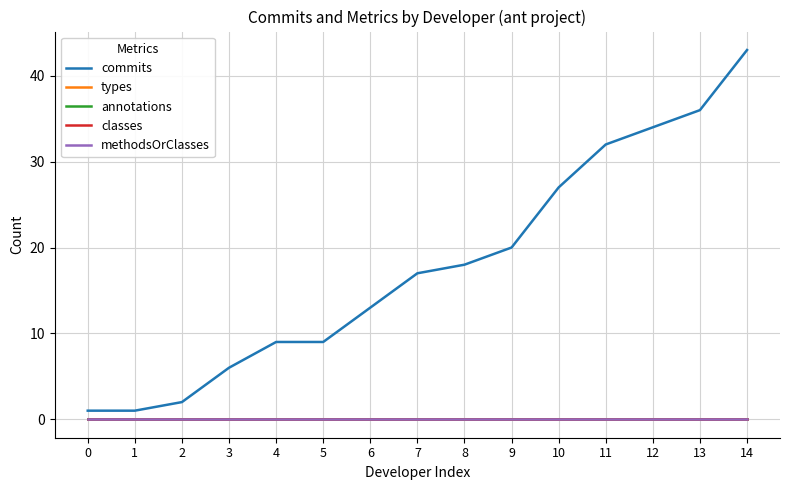

At how many categories does at least one series exceed 10?

9